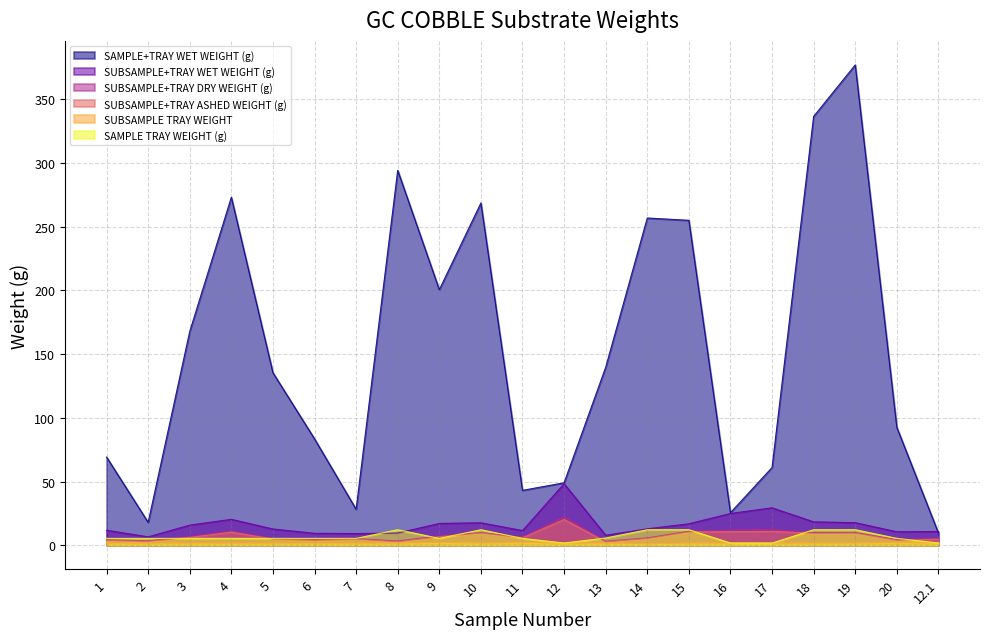

Reading left to right, extract all data points from this chart.

SAMPLE+TRAY WET WEIGHT (g): 69.2	18.0	167.8	273.0	135.3	83.5	28.2	294.1	200.5	268.5	43.1	49.0	139.6	256.7	254.9	25.6	61.0	336.4	376.8	92.5	9.7
SUBSAMPLE+TRAY WET WEIGHT (g): 11.8	6.6	15.8	20.4	12.7	9.4	9.2	9.6	17.1	17.6	11.5	48.3	7.8	12.9	16.9	25.0	29.4	18.4	17.7	10.6	10.8
SUBSAMPLE+TRAY DRY WEIGHT (g): 4.3	3.5	6.7	11.1	5.3	4.5	5.2	3.3	7.3	10.0	6.4	22.4	3.1	5.8	11.0	11.8	12.5	9.9	10.0	4.5	5.3
SUBSAMPLE+TRAY ASHED WEIGHT (g): 3.7	3.2	6.1	10.3	4.9	4.0	4.9	2.8	6.7	9.6	5.9	20.2	2.7	5.3	10.6	10.7	10.9	9.4	9.6	3.9	4.9
SUBSAMPLE TRAY WEIGHT: 1.7	1.7	1.7	1.7	1.7	1.8	1.8	1.7	2.3	1.7	2.3	1.8	1.7	1.2	1.7	1.7	1.7	1.8	1.8	2.2	1.8
SAMPLE TRAY WEIGHT (g): 5.4	5.4	5.4	5.4	5.4	5.4	5.4	12.2	5.4	12.2	5.4	1.8	5.7	12.2	12.2	1.7	1.7	12.2	12.2	5.4	1.8